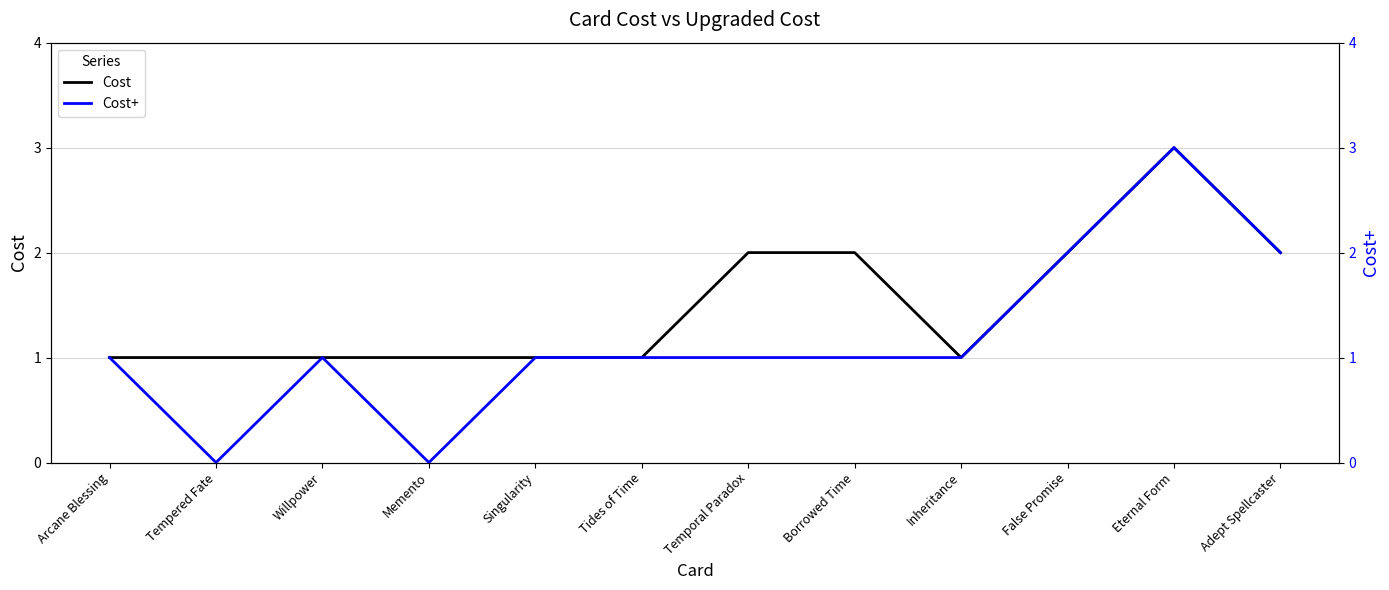

Which category has the lowest value in the Cost+ series?

Tempered Fate